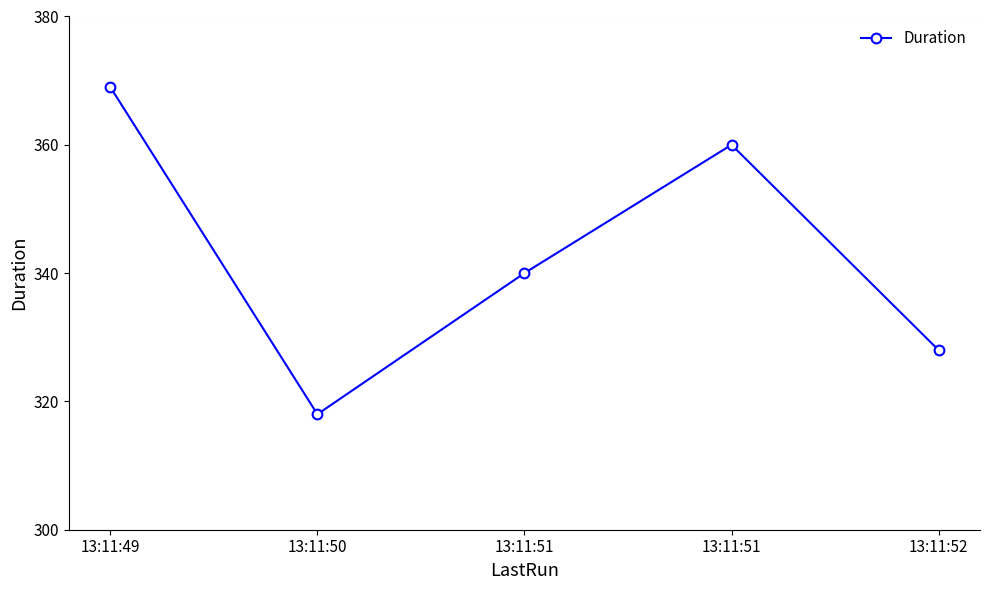

Is this an area chart (filled region under the line)?

No